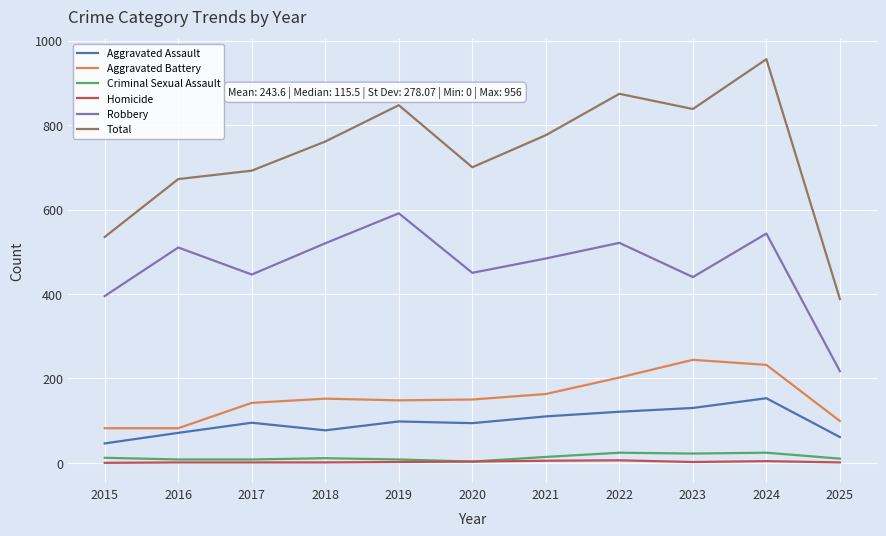

The value of Aggravated Assault at 2017 is 95. True or false?

True